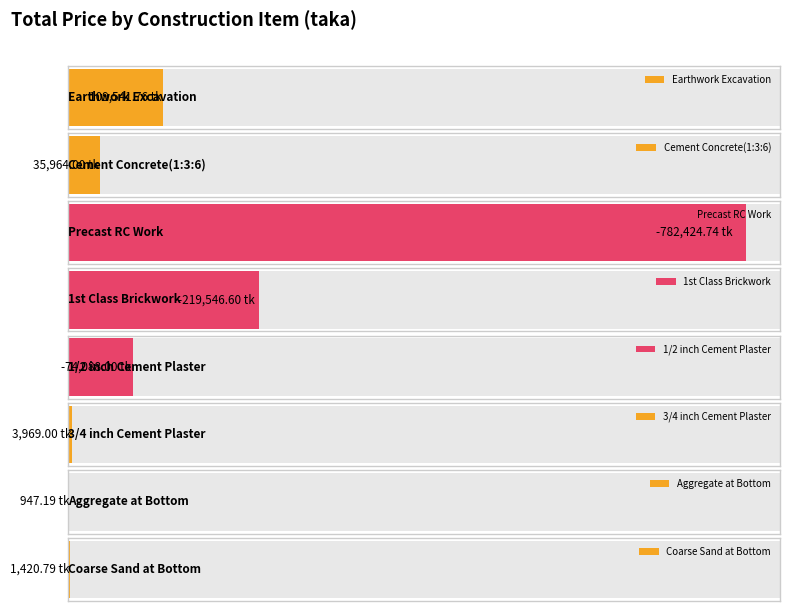

At which label does the data first exceed 1420?

Earthwork Excavation